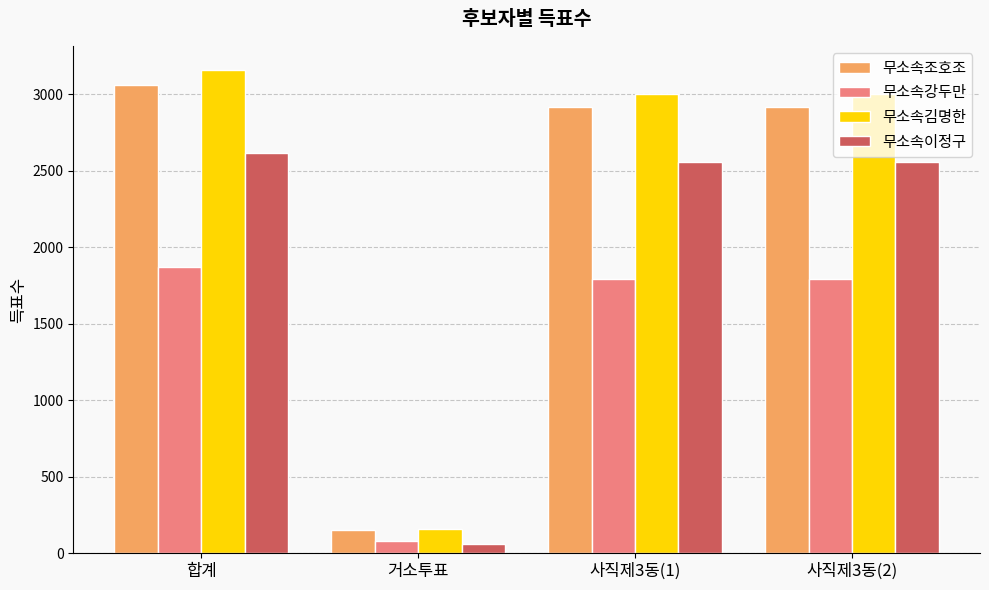

What is the highest value of the 무소속김명한 series?

3160